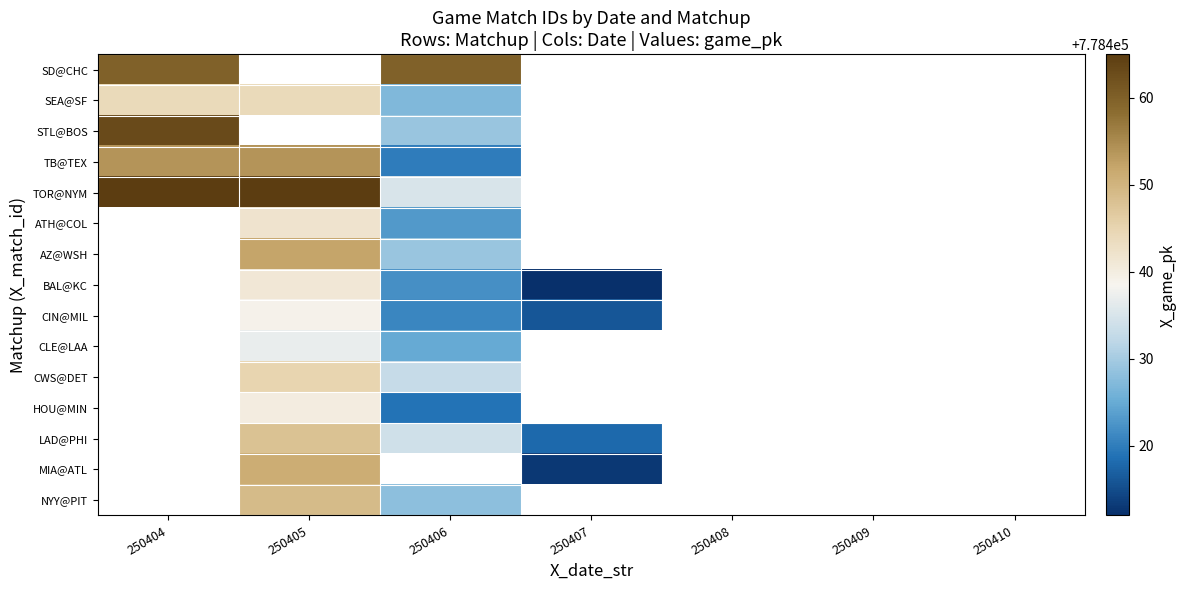

What is the spread (max minus min) of values at 250404?

21.0